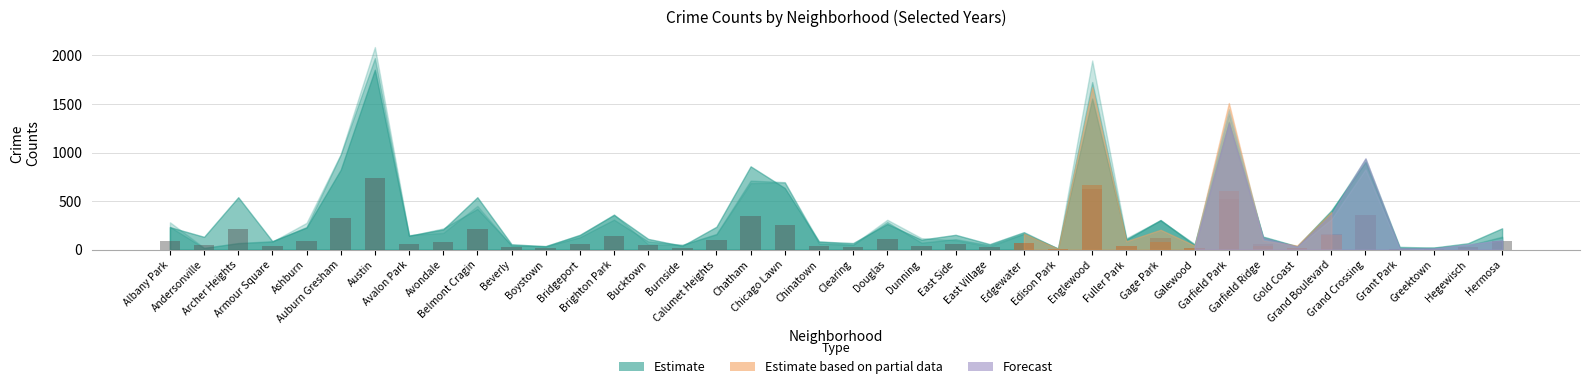

Approximately how many times larger is the value at Garfield Park compared to Edison Park?

131.6